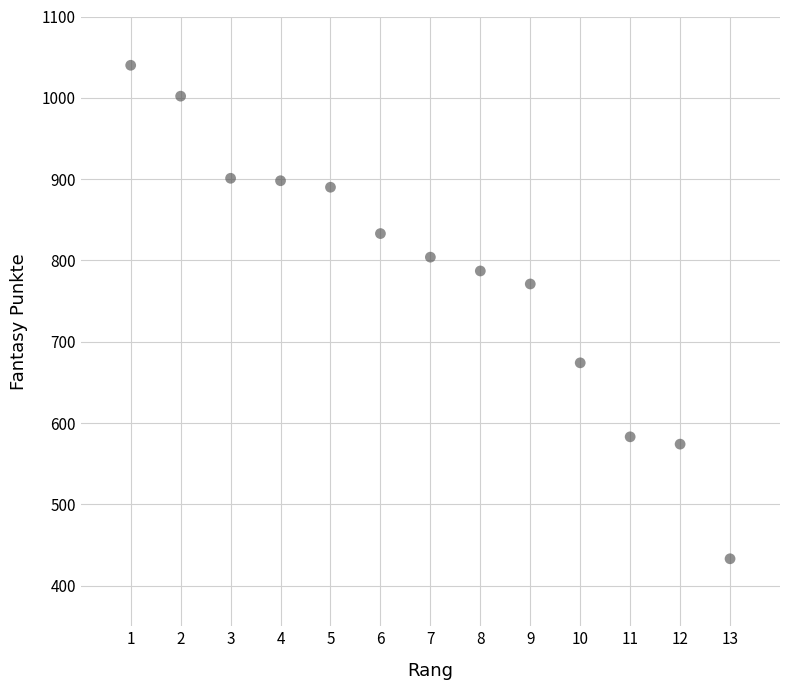

What Y value in the scatter plot is closest to 736?

771